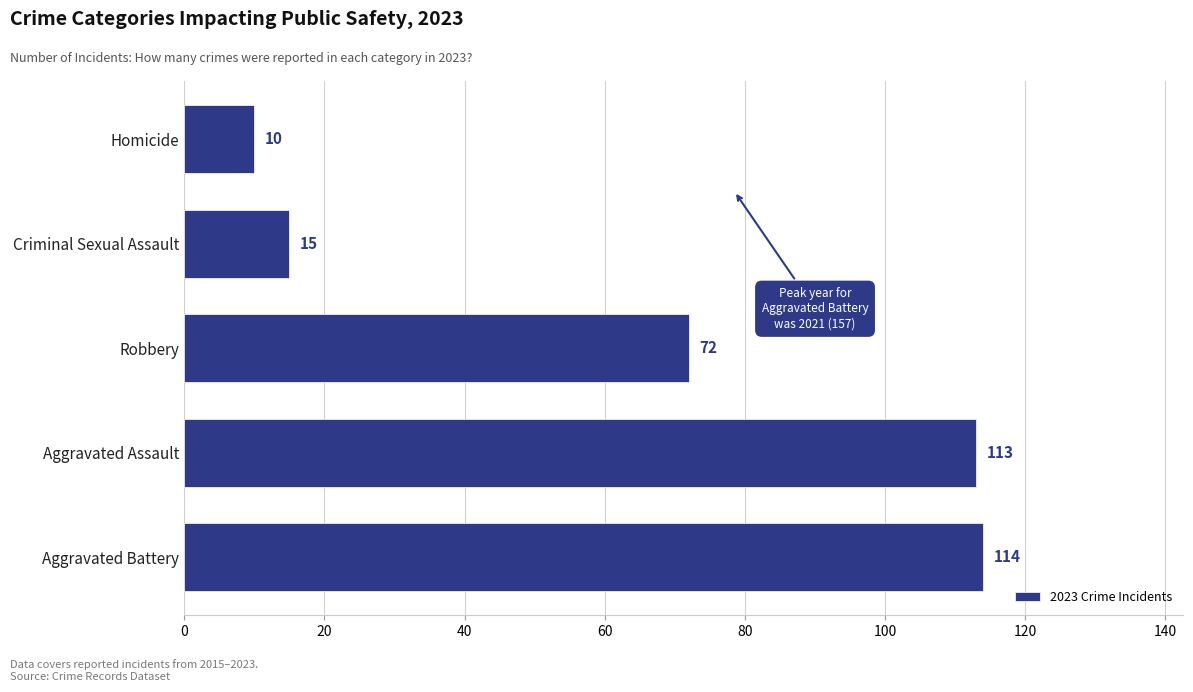

List the labels in order of value, largest first.

Aggravated Battery, Aggravated Assault, Robbery, Criminal Sexual Assault, Homicide